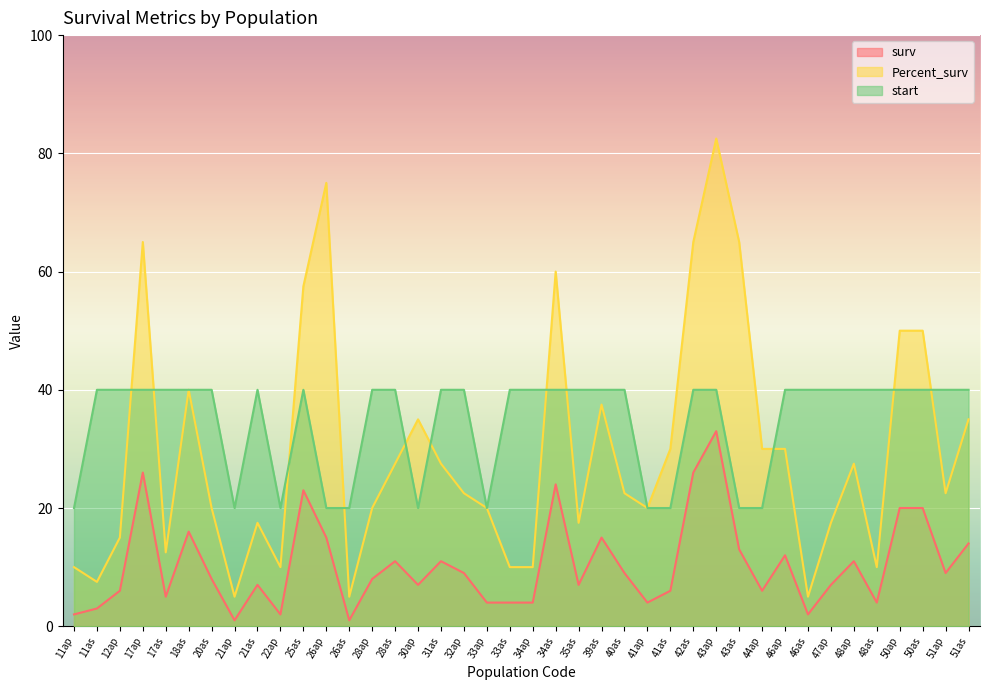

How many values in the start series are below 40?

11